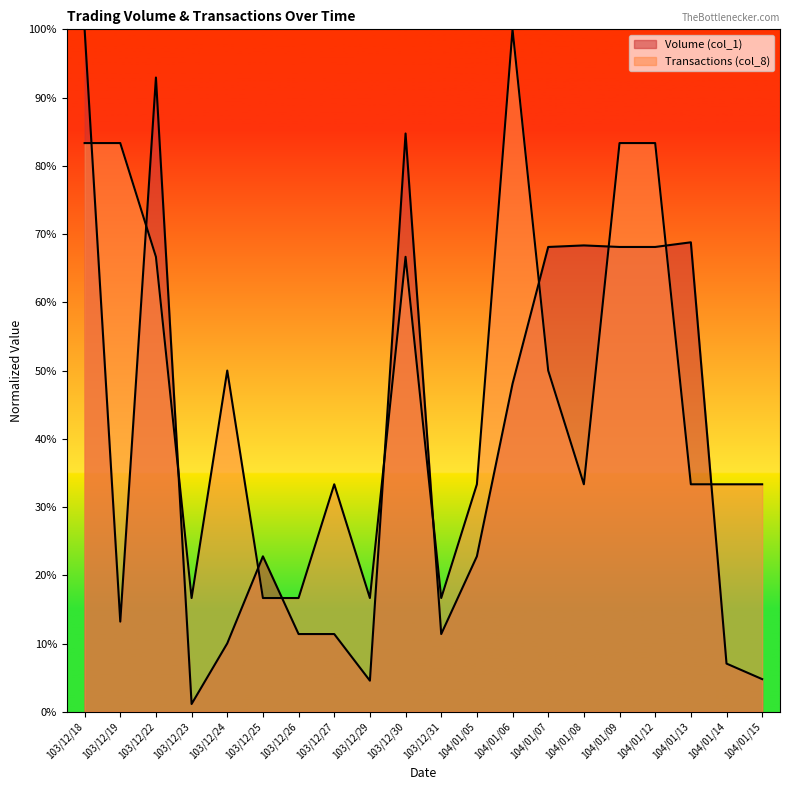

Does the chart display data point markers on the line(s)?

No